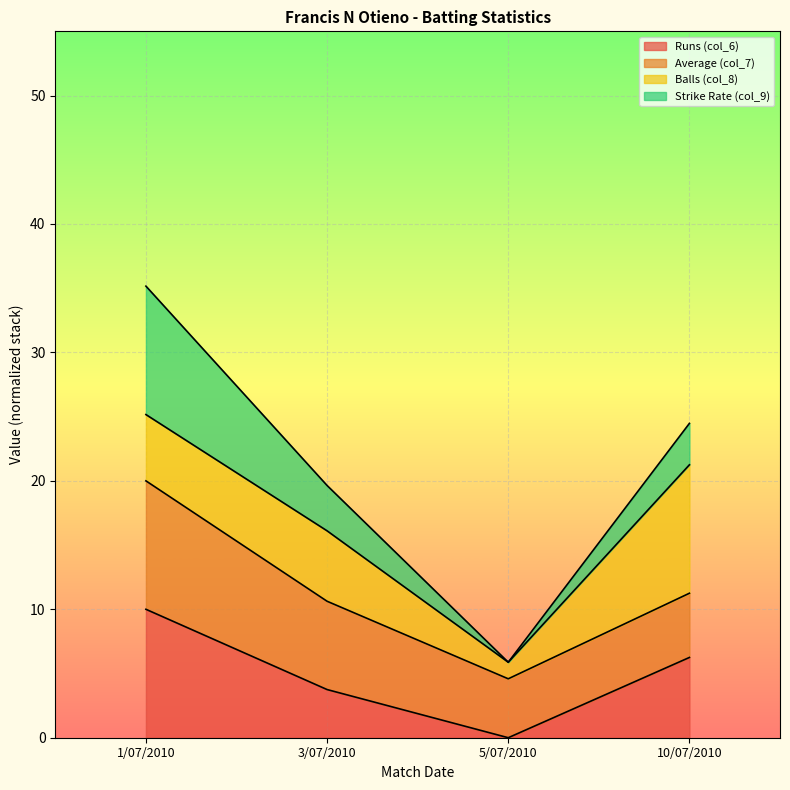

What is the total value across all series at 5/07/2010?

5.9